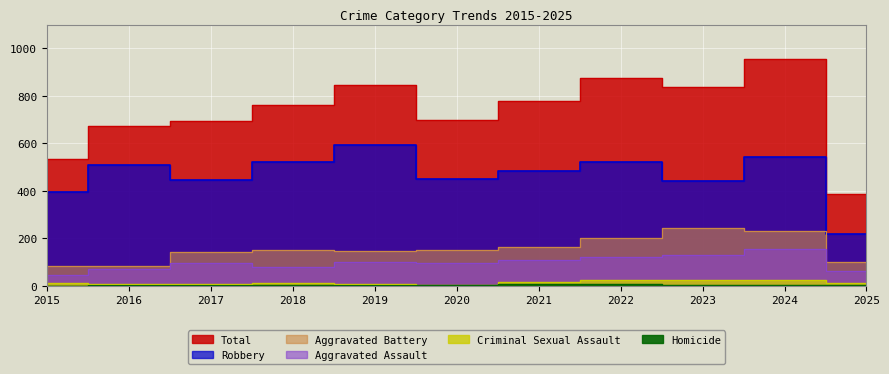

True or false: Robbery and Homicide intersect in this chart.

False